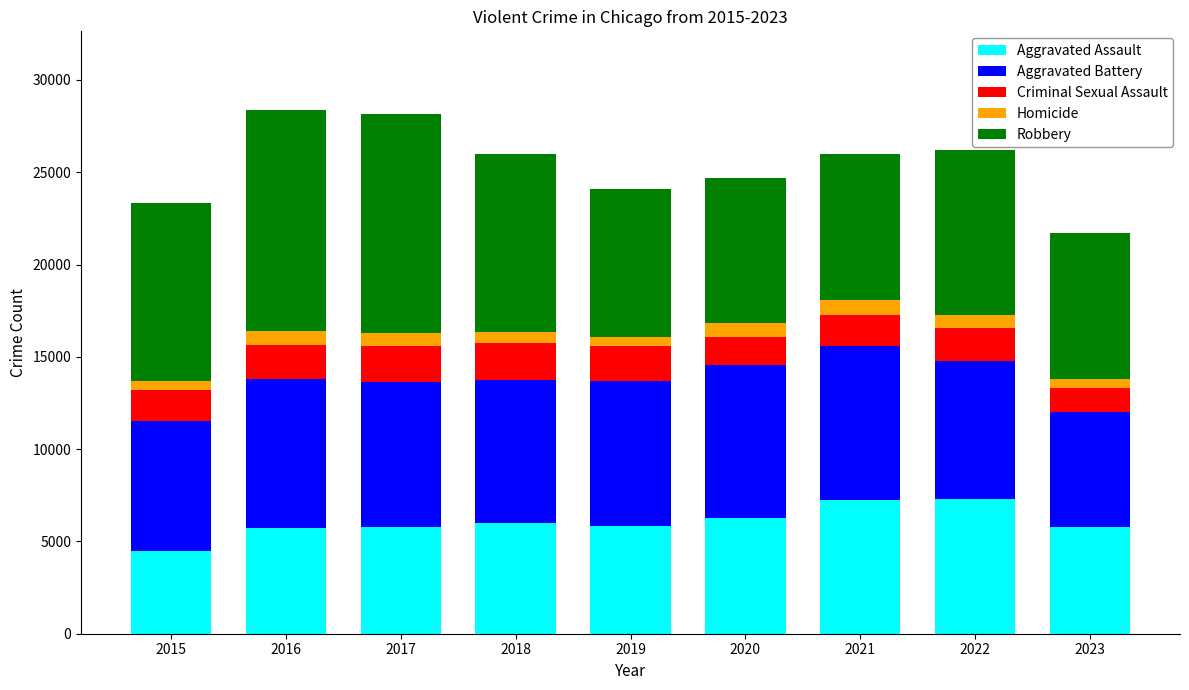

What is the highest value of the Aggravated Assault series?

7280